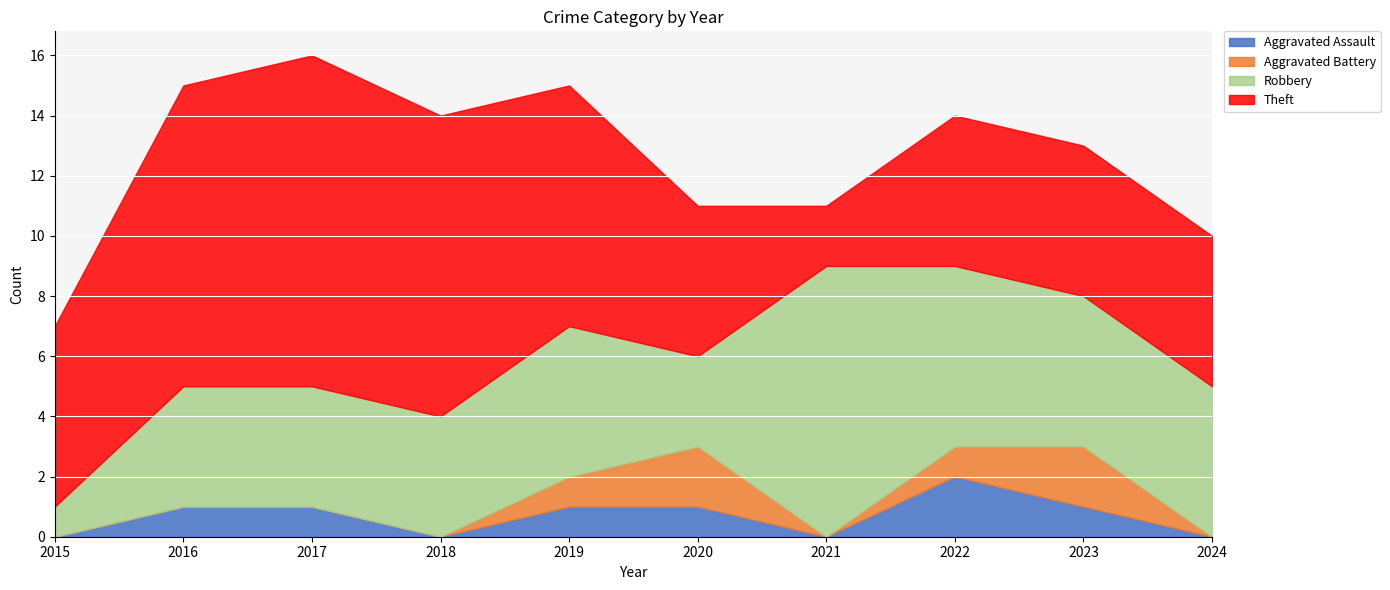

What is the total value across all series at 2018?

14